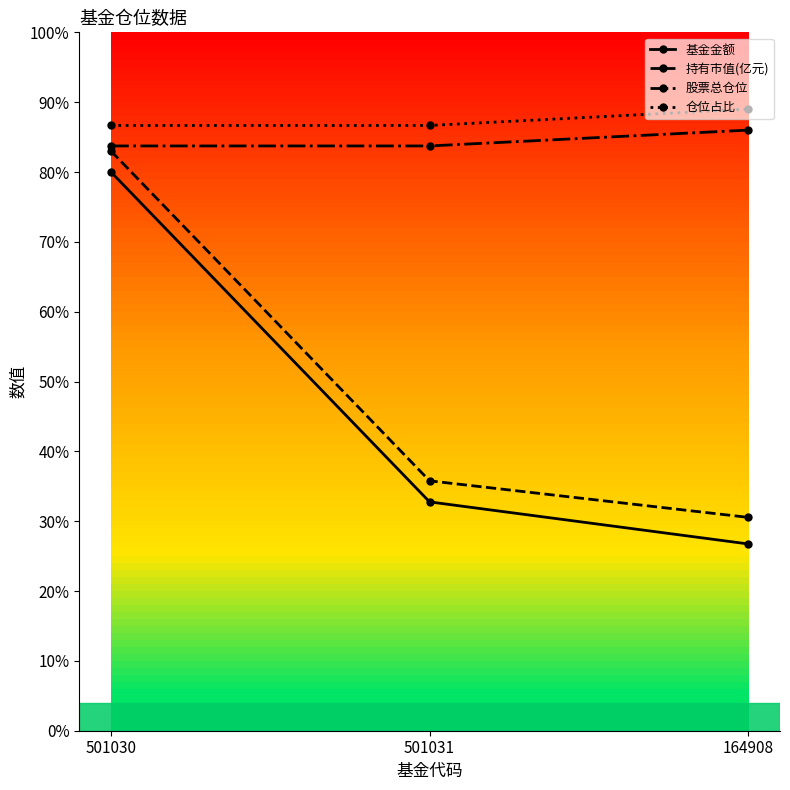

Between 501031 and 164908, which series saw the biggest shift?

基金金额